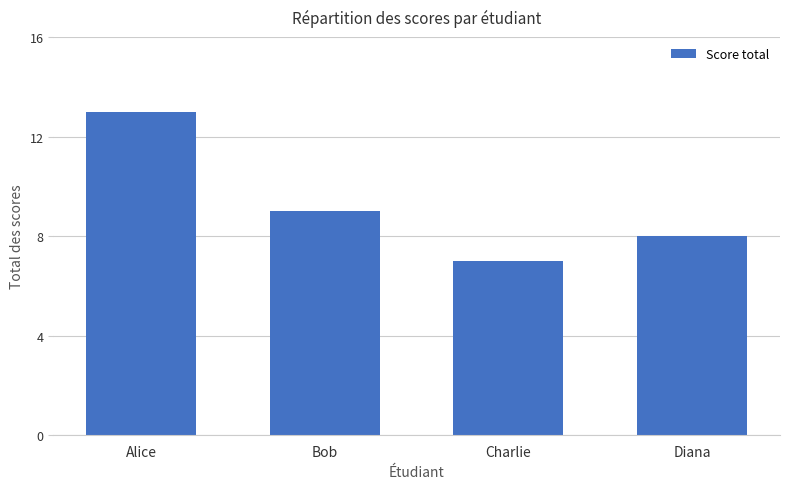

The chart shows a value of 5 at Alice. True or false?

False